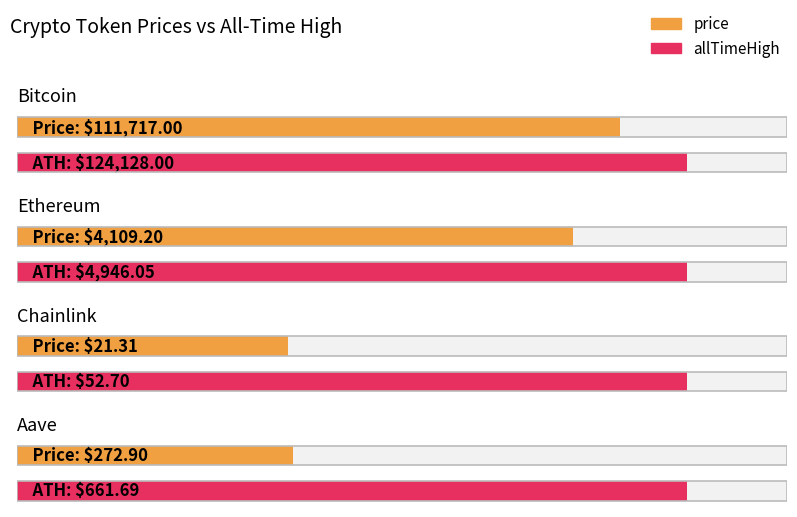

At which label does price reach its minimum?

Chainlink